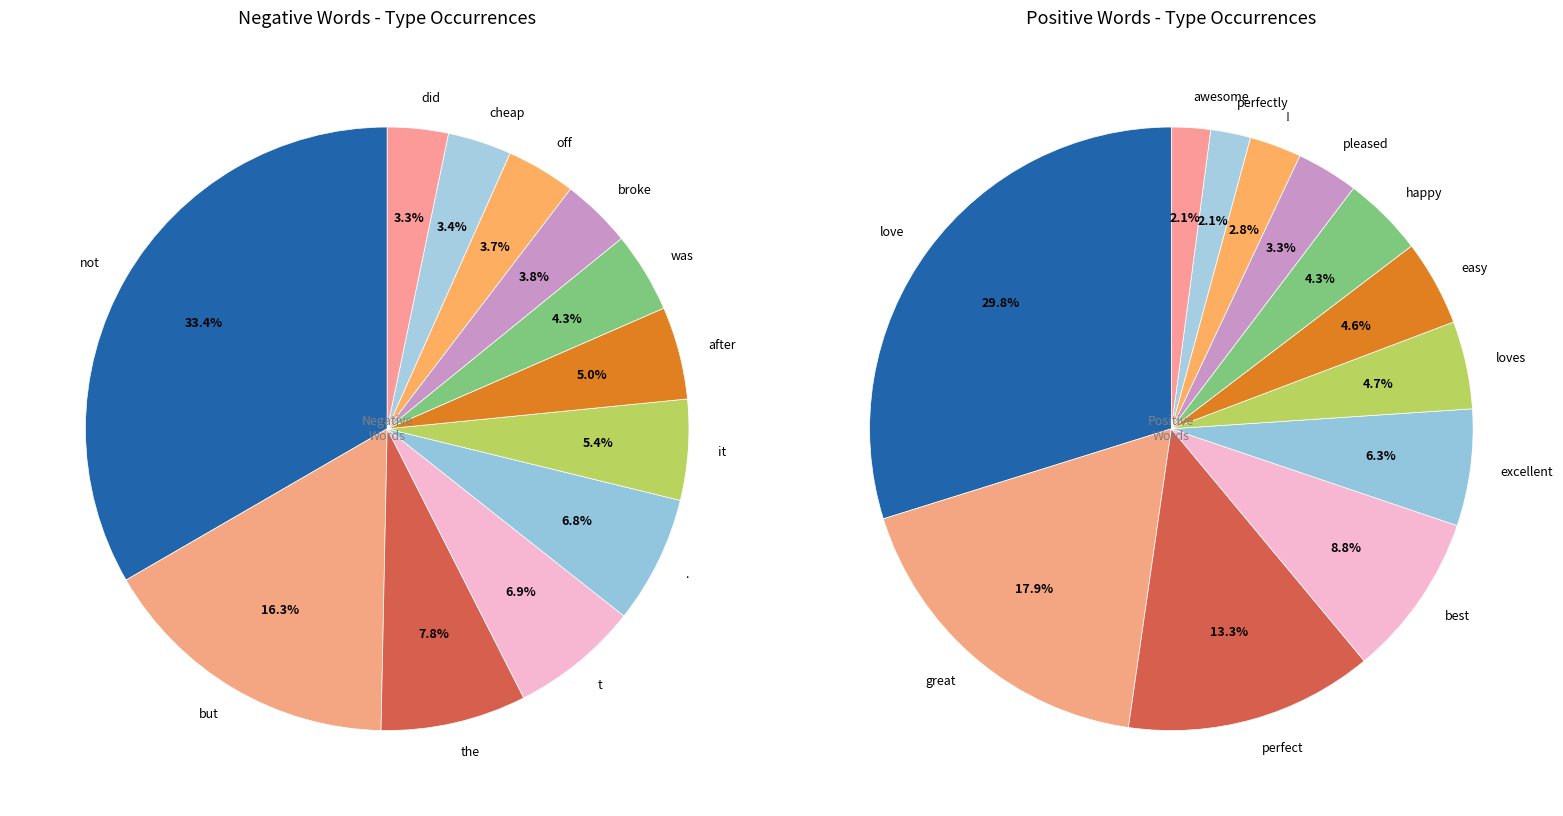

What percentage is the 6 slice, to the nearest percent?

5%